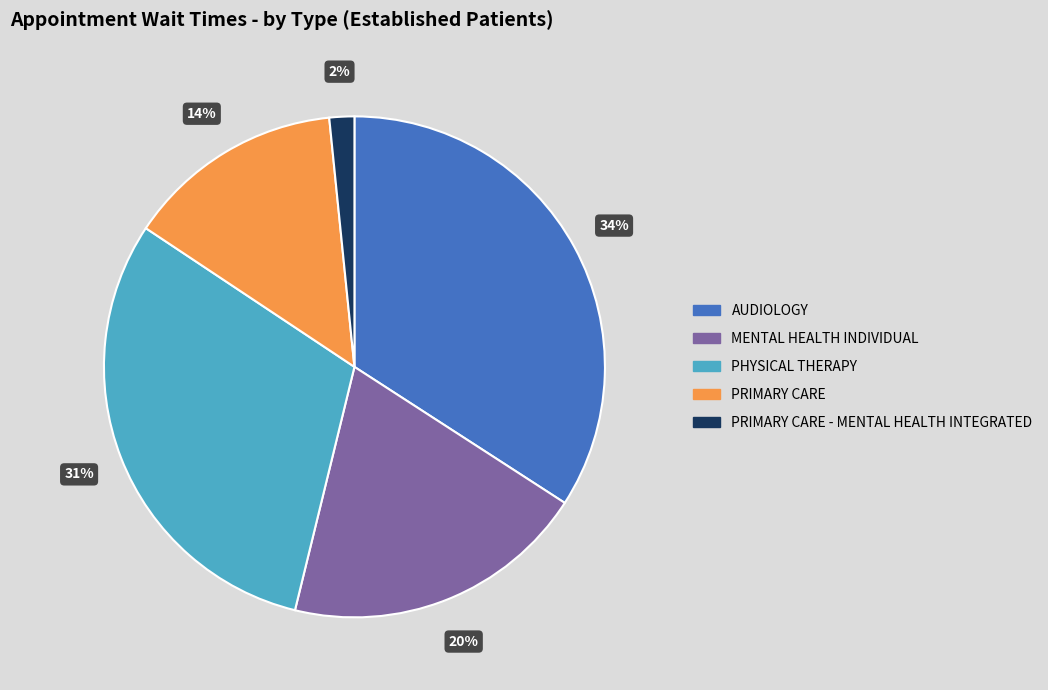

Is there a majority slice in this chart?

No